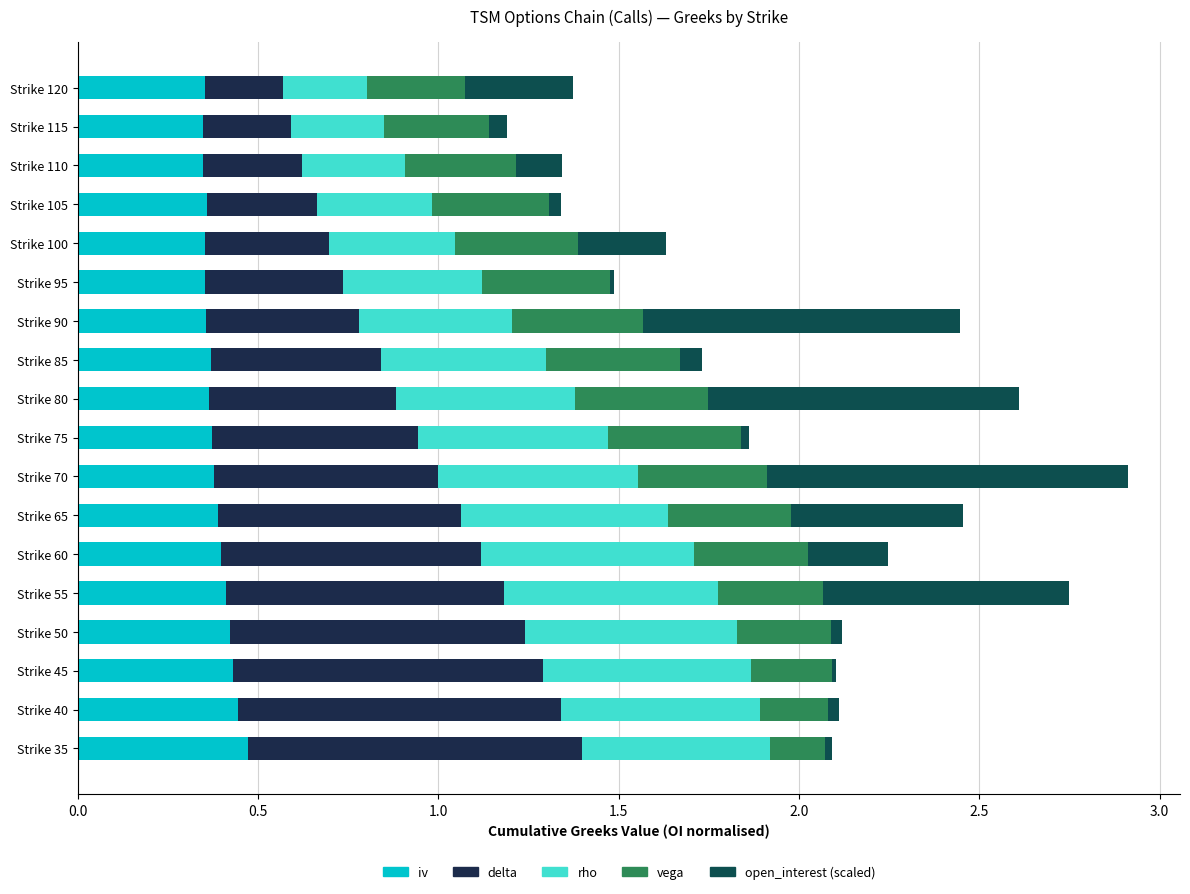

How many iv values are between 0 and 1?

18